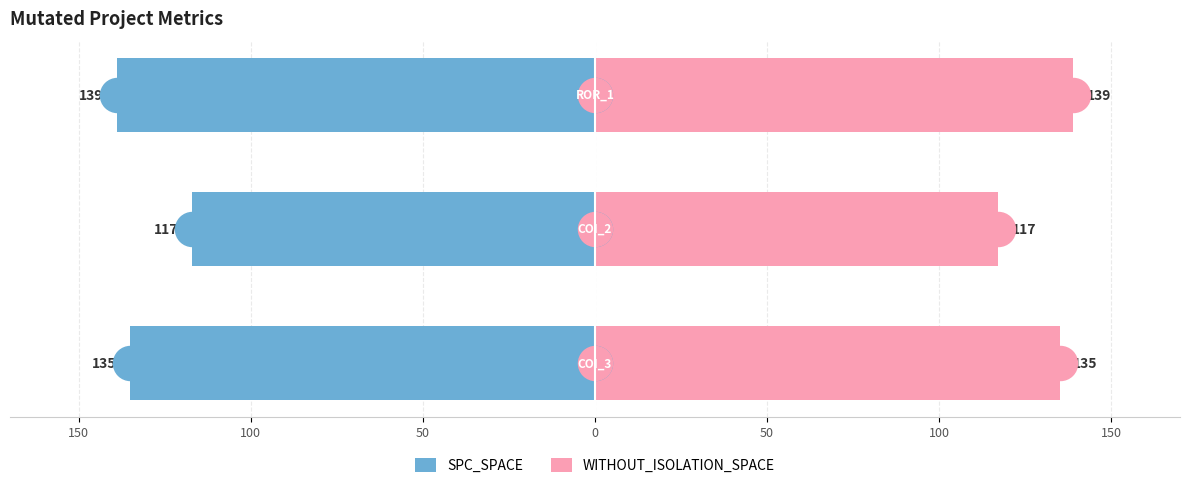

Which series has the largest total across all categories?

WITHOUT_ISOLATION_SPACE